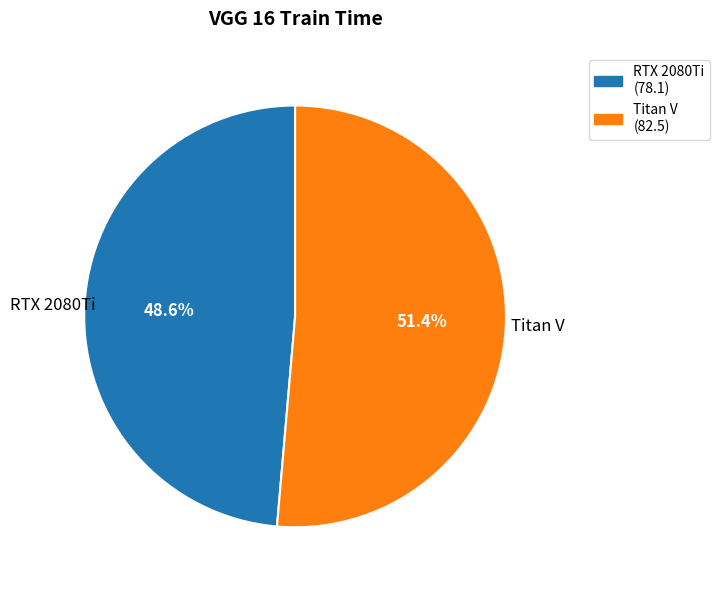

True or false: Titan V accounts for 63% of the total.

False